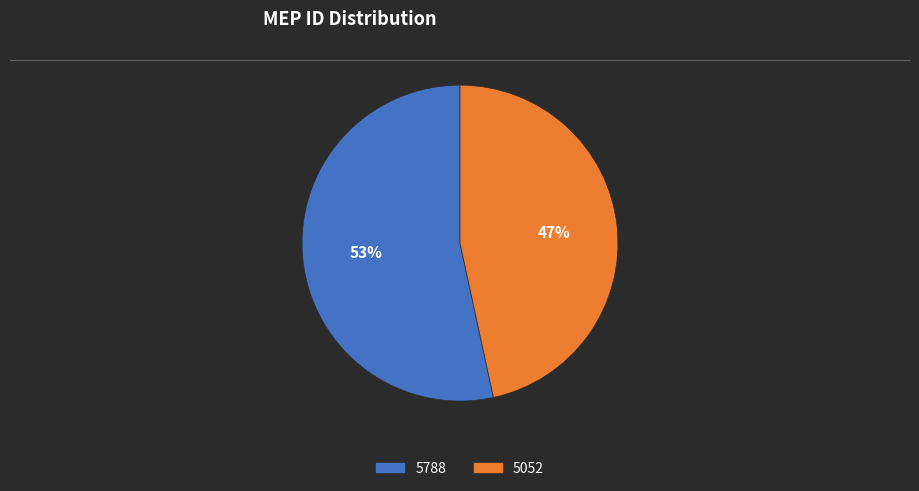

How many slices are in this pie chart?

2